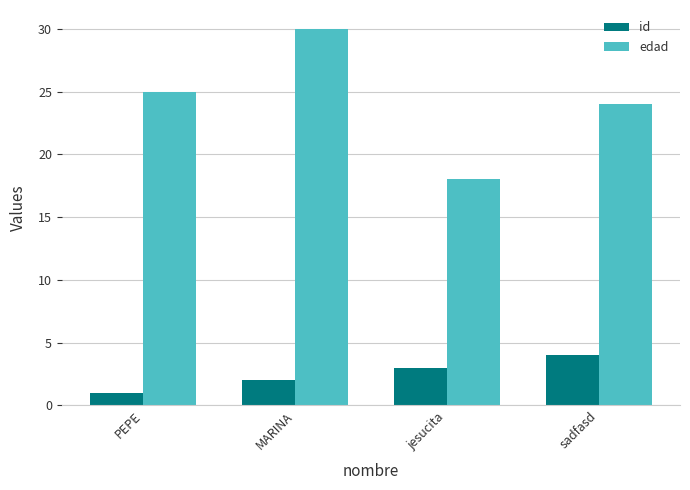

Which label corresponds to the smallest value in the chart?

PEPE